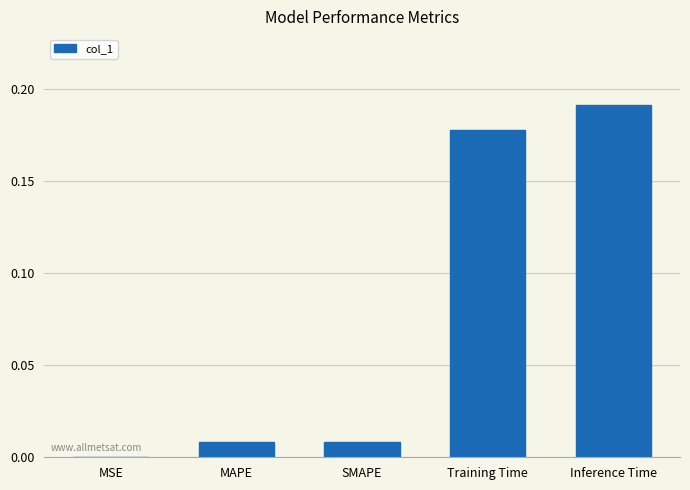

What is the sum of all values?

0.4